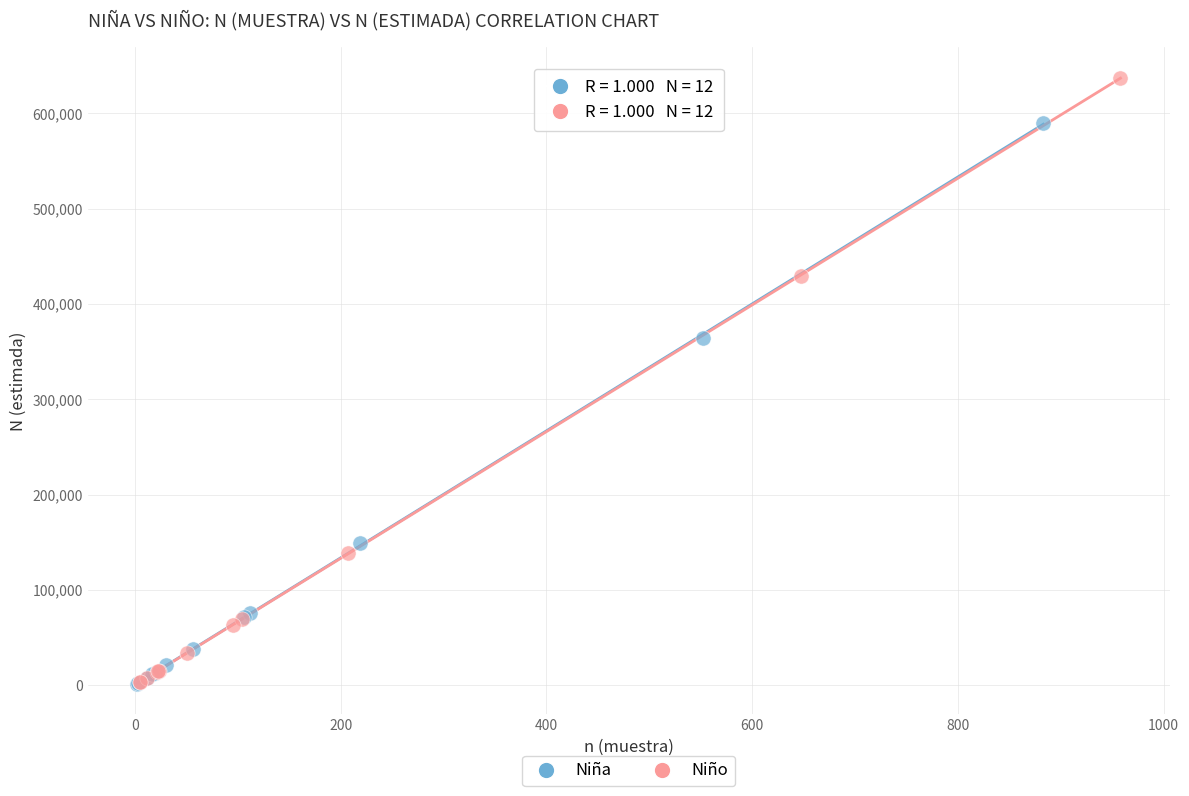

Which series contains the highest Y value?

Niño